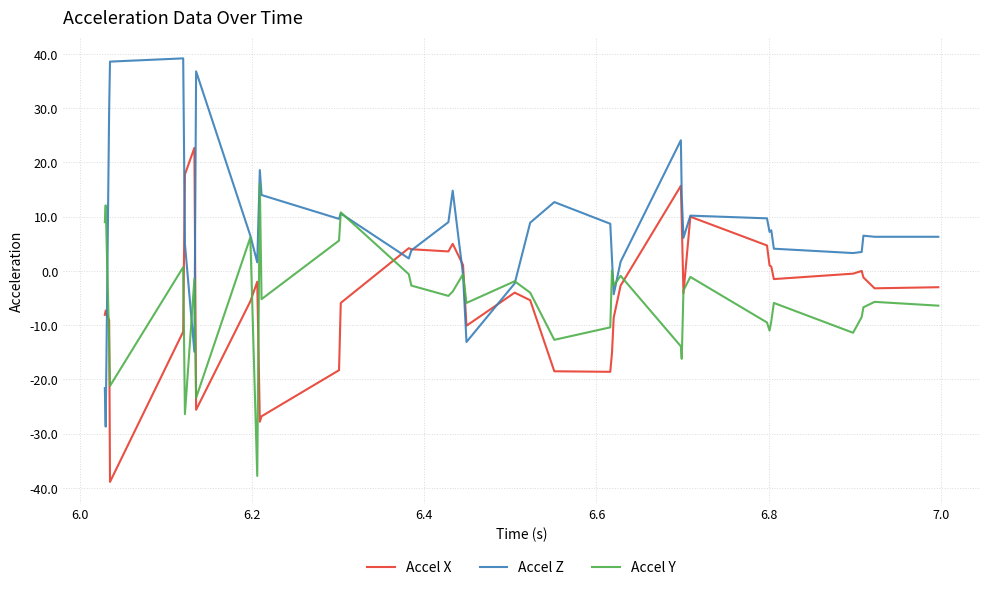

Does the chart display data point markers on the line(s)?

No